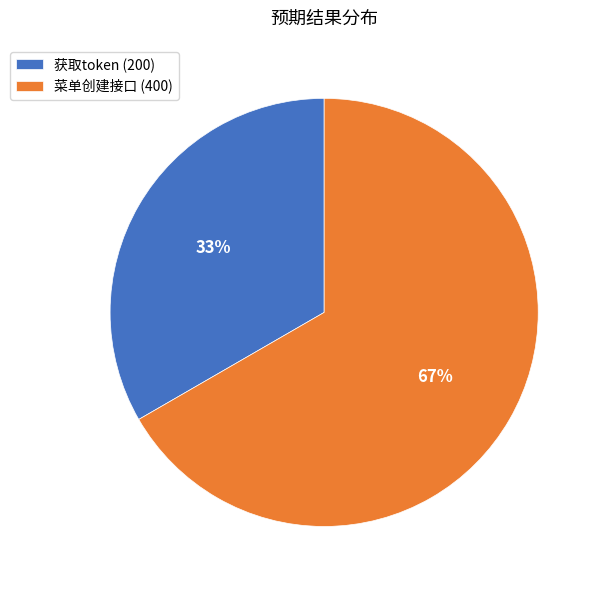

To the nearest percent, what is the combined percentage of 菜单创建接口 and 获取token?

100%